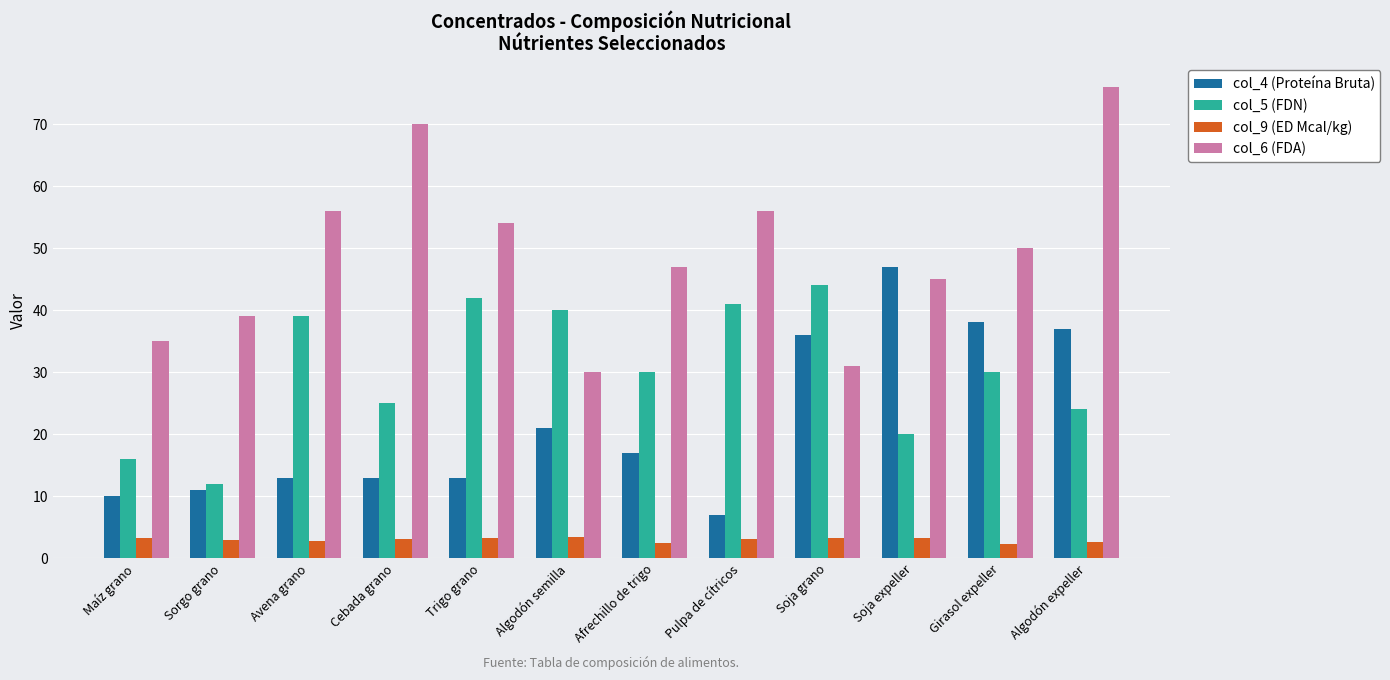

How many groups of bars are there?

12